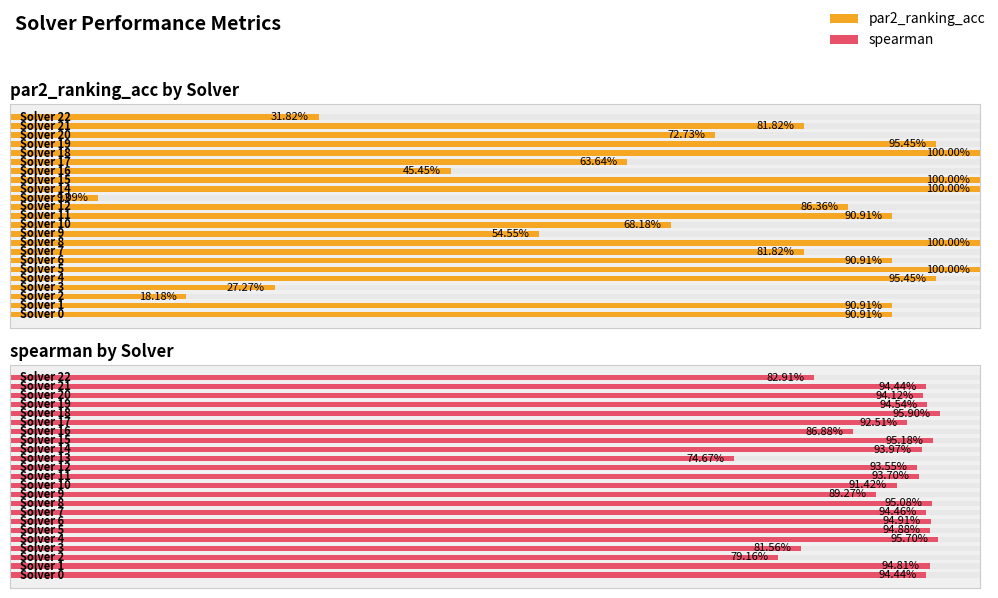

How many distinct data groups are displayed?

2